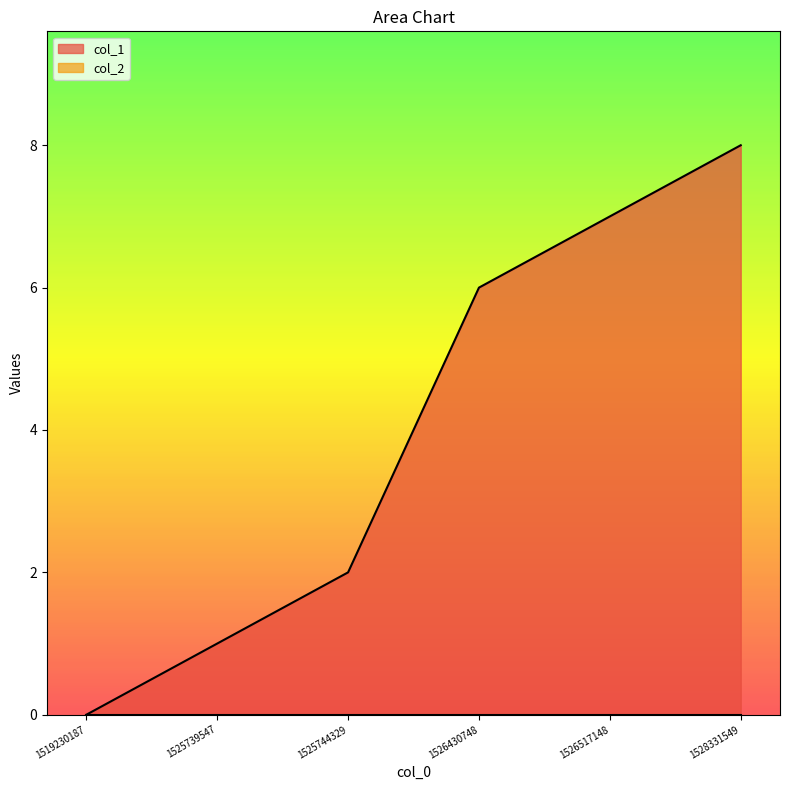

What is the change in value from 1519230187 to 1525744329?

+2